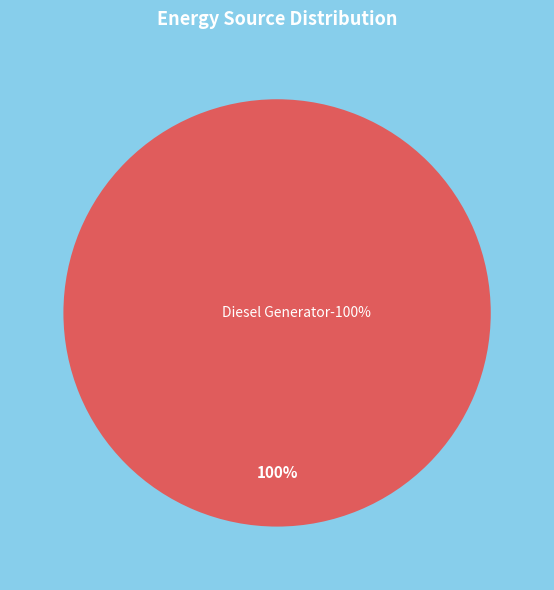

True or false: Diesel Generator-100% accounts for 100% of the total.

True